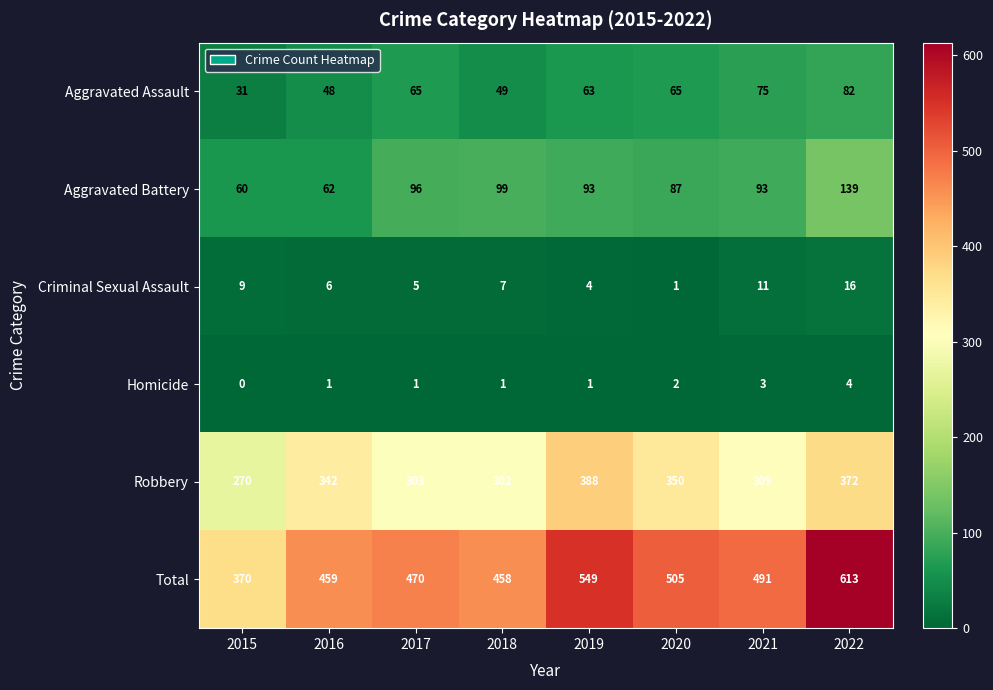

What is the sum of the Aggravated Battery values at 2019 and 2018?

192